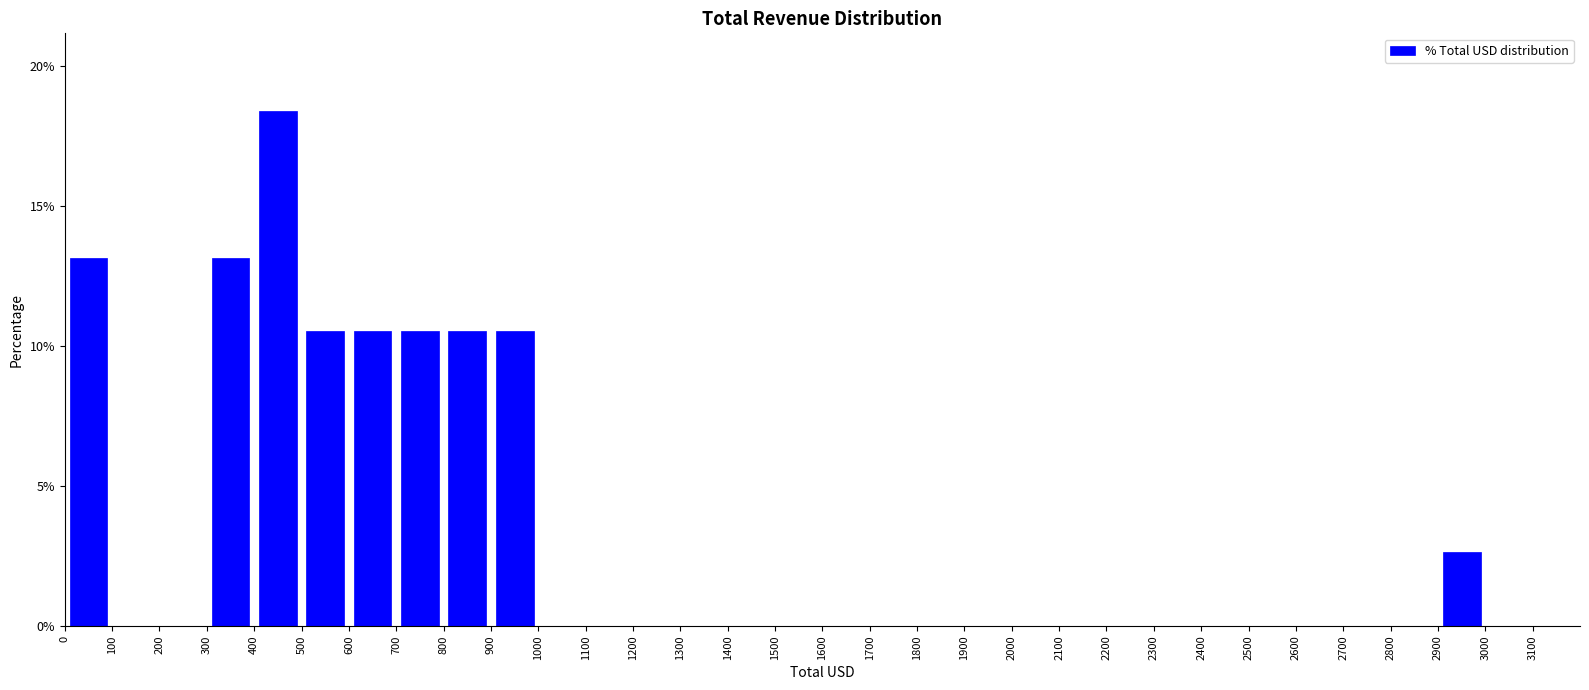

Reading left to right, list every bar in this chart as the range it spans on the x-axis followed by its height. The values are not printed on the chart, so give them approximately, as read against the axis.

0 to 100: 13.0
100 to 200: 0
200 to 300: 0
300 to 400: 13.0
400 to 500: 18.5
500 to 600: 10.5
600 to 700: 10.5
700 to 800: 10.5
800 to 900: 10.5
900 to 1000: 10.5
1000 to 1100: 0
1100 to 1200: 0
1200 to 1300: 0
1300 to 1400: 0
1400 to 1500: 0
1500 to 1600: 0
1600 to 1700: 0
1700 to 1800: 0
1800 to 1900: 0
1900 to 2000: 0
2000 to 2100: 0
2100 to 2200: 0
2200 to 2300: 0
2300 to 2400: 0
2400 to 2500: 0
2500 to 2600: 0
2600 to 2700: 0
2700 to 2800: 0
2800 to 2900: 0
2900 to 3000: 2.5
3000 to 3100: 0